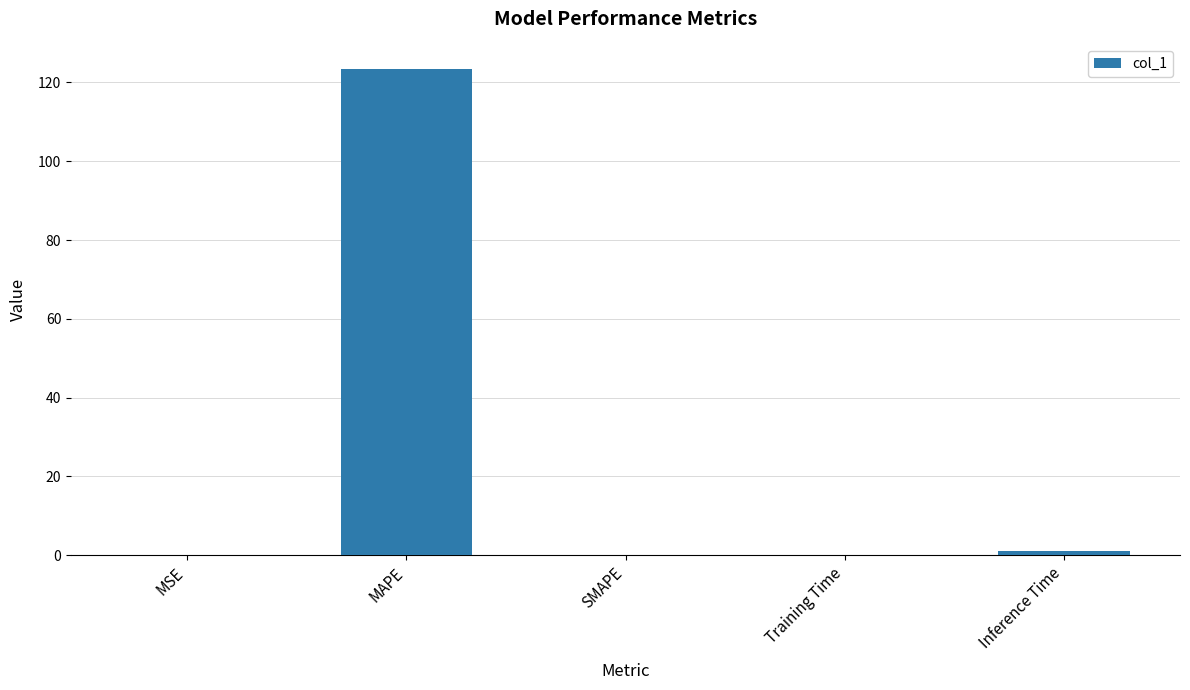

Count the number of categories in the chart.

5